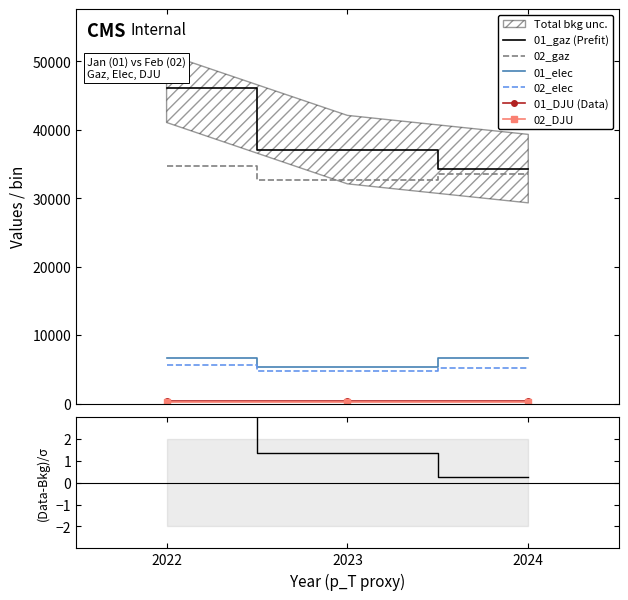

Rank the series at 2024 from lowest to highest value.

02_DJU, 01_DJU, 02_elec, 01_elec, 02_gaz, 01_gaz